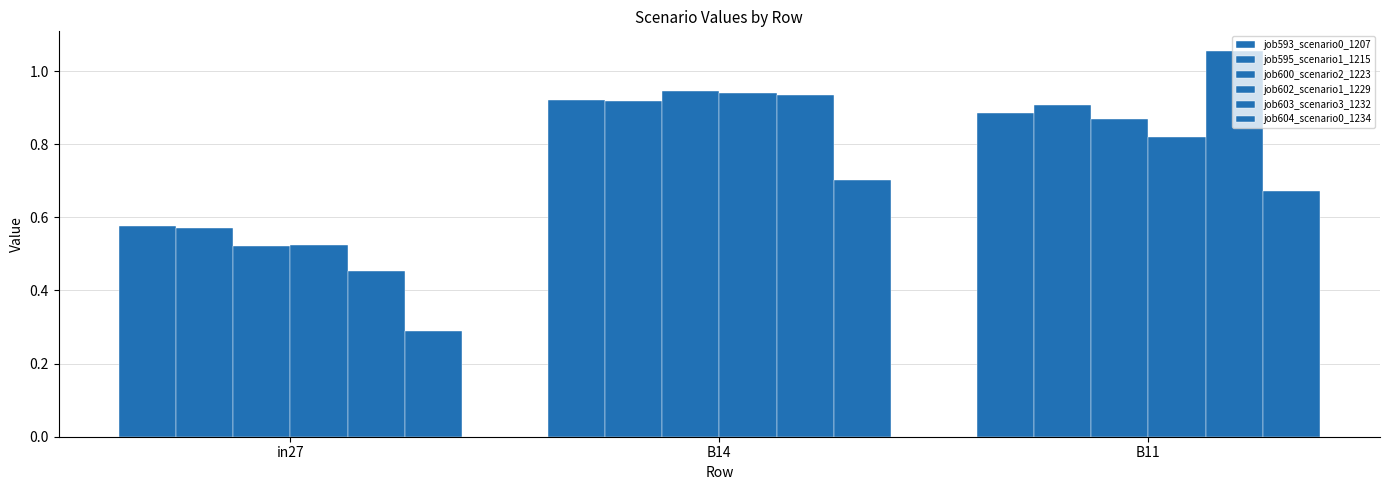

What is the average value of the job600_scenario2_1223 series?

0.8